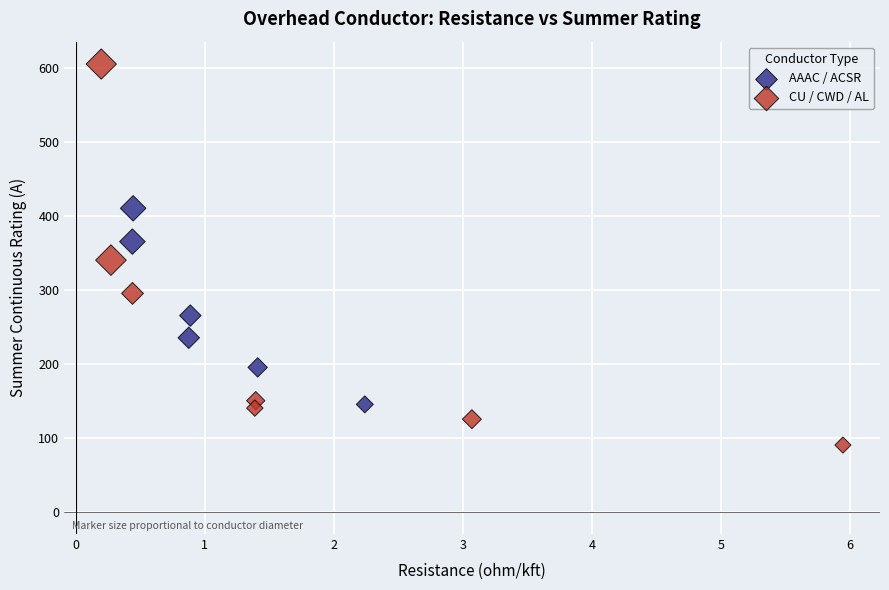

Which series contains the lowest Y value?

CU / CWD / AL